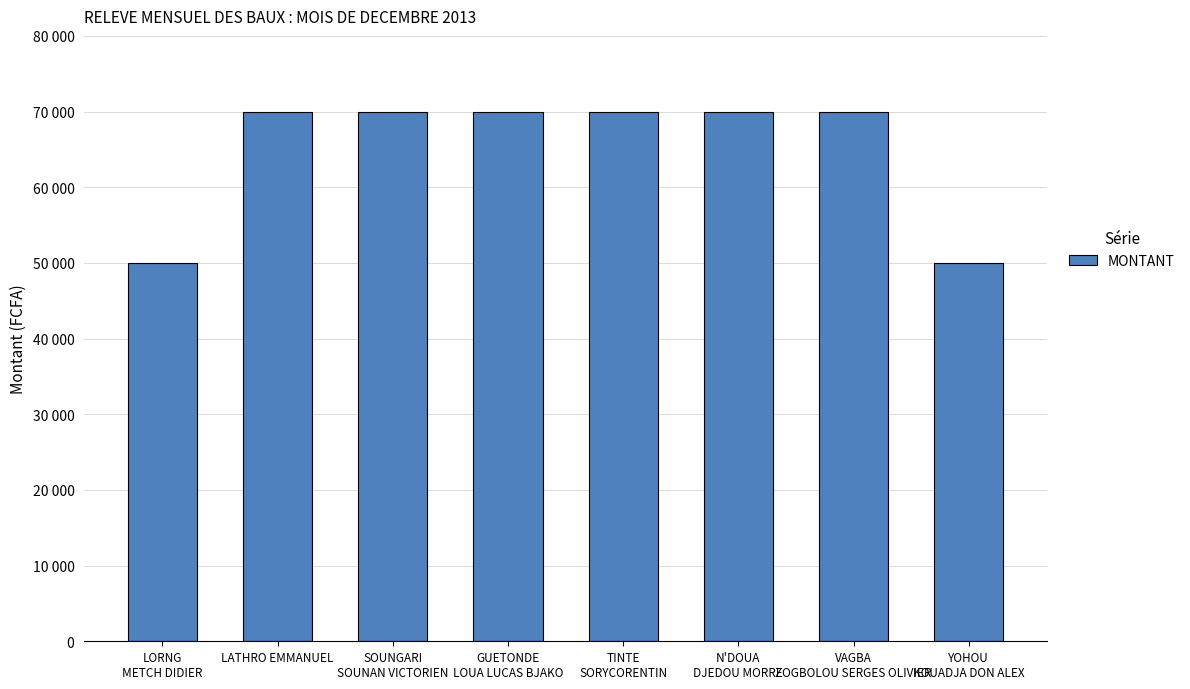

Are the bars horizontal?

No